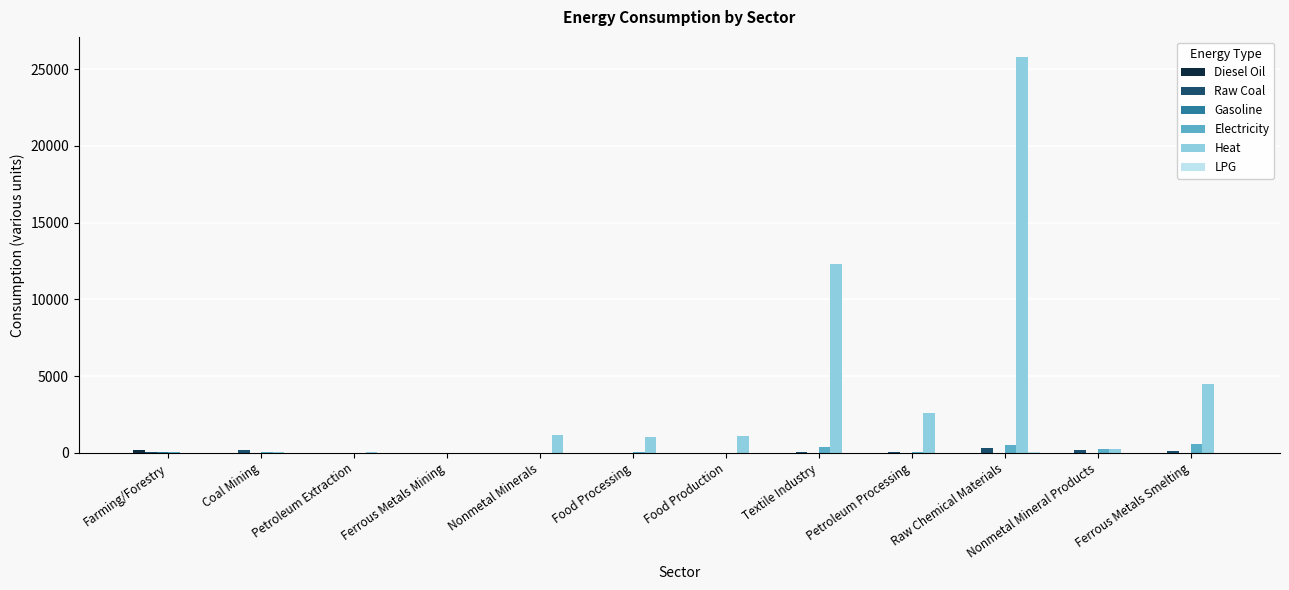

Is it true that Heat equals 4138.7 at Petroleum Processing?

False